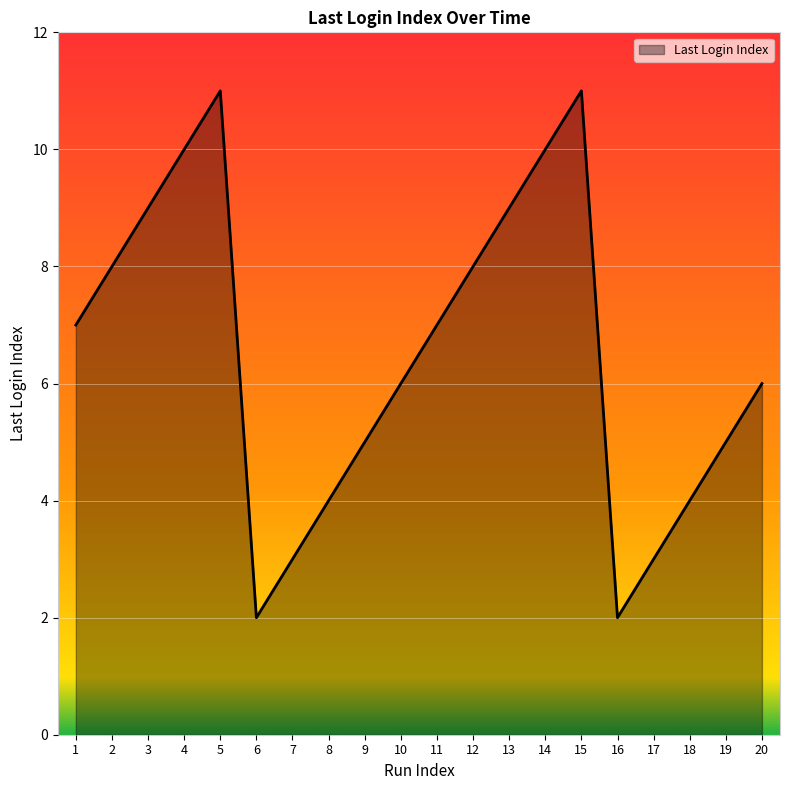

Between 20 and 17, which is larger?

20